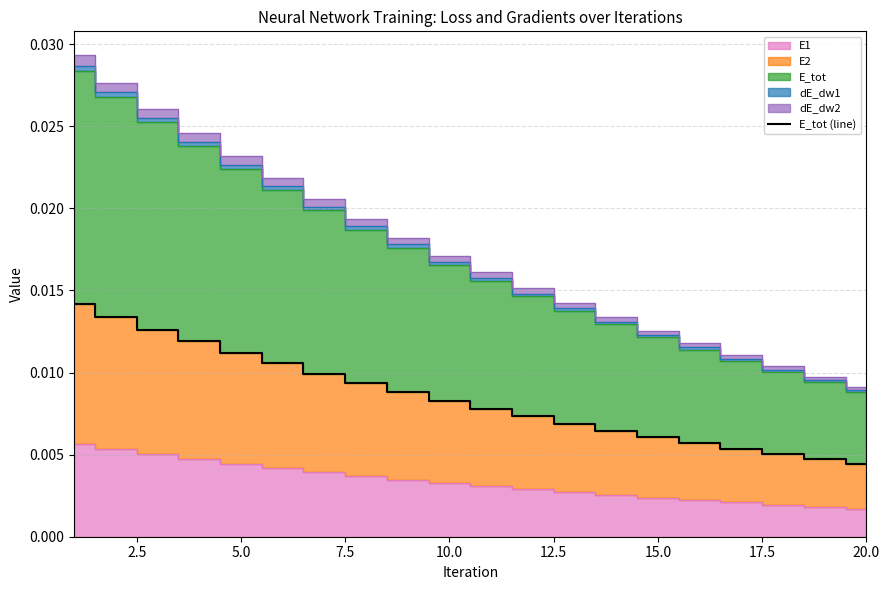

Which has a higher value, 5.0 or 15.0?

5.0